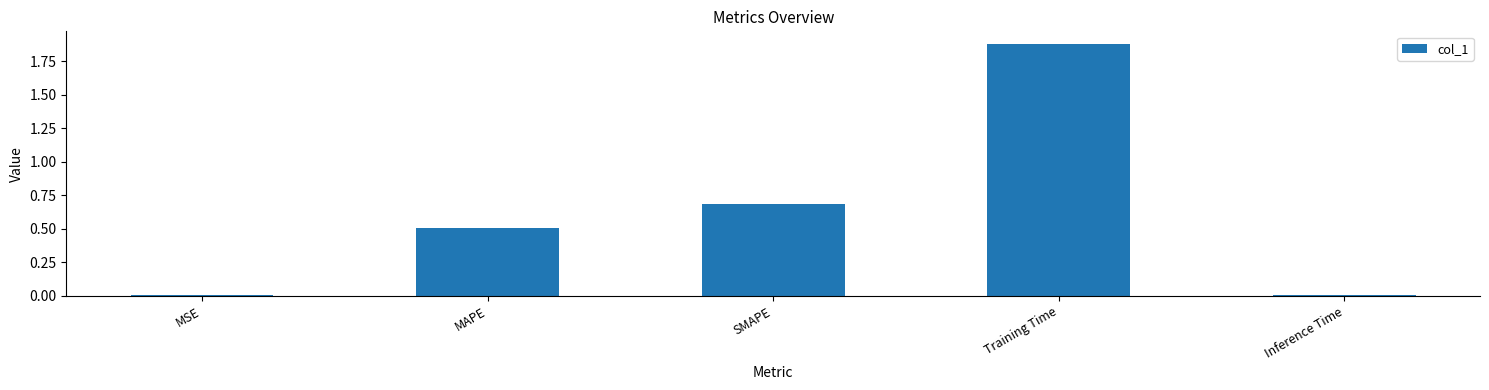

What is the average value?

0.6